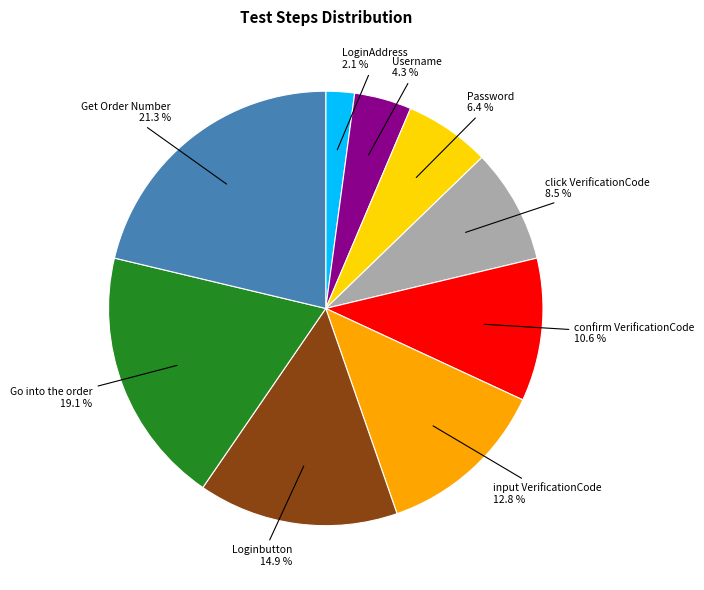

Count the number of slices in the pie.

9